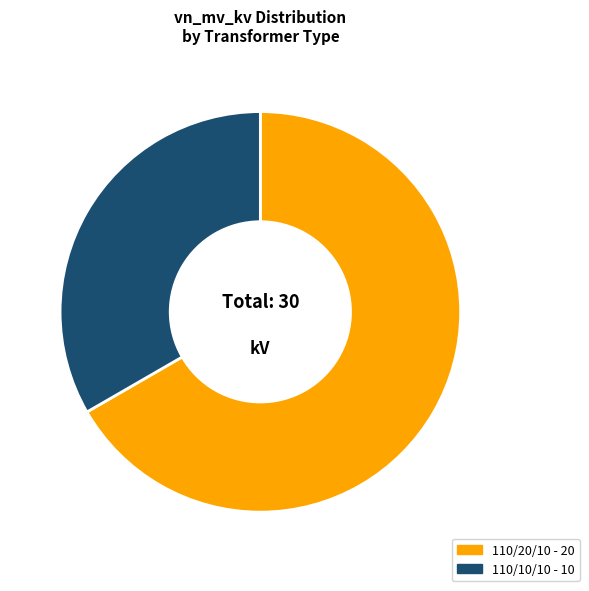

Is there any slice that represents more than half of the pie?

Yes